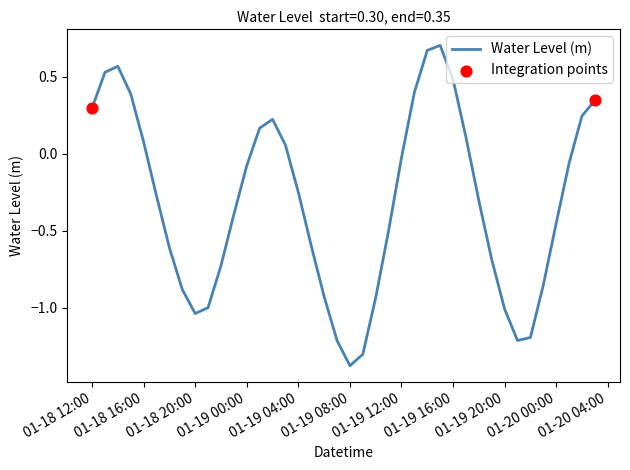

What is the difference between the maximum and minimum values?

2.1